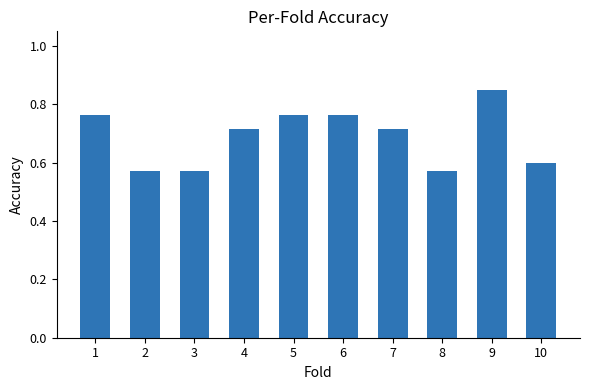

The value at 3 is 0.6. True or false?

True